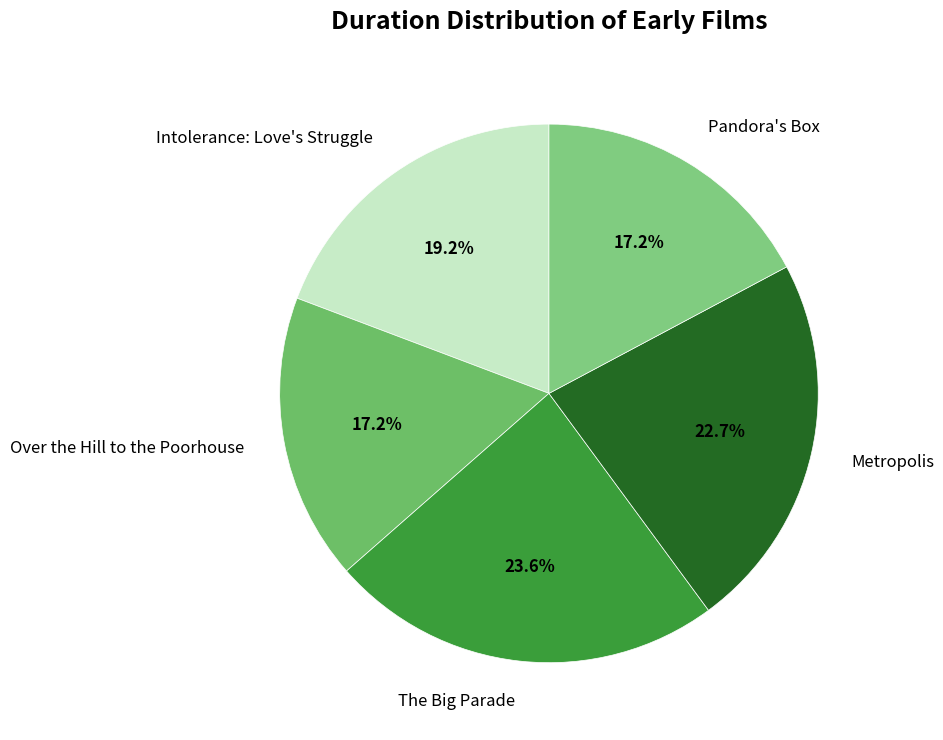

To the nearest percent, what is the average slice percentage?

20%